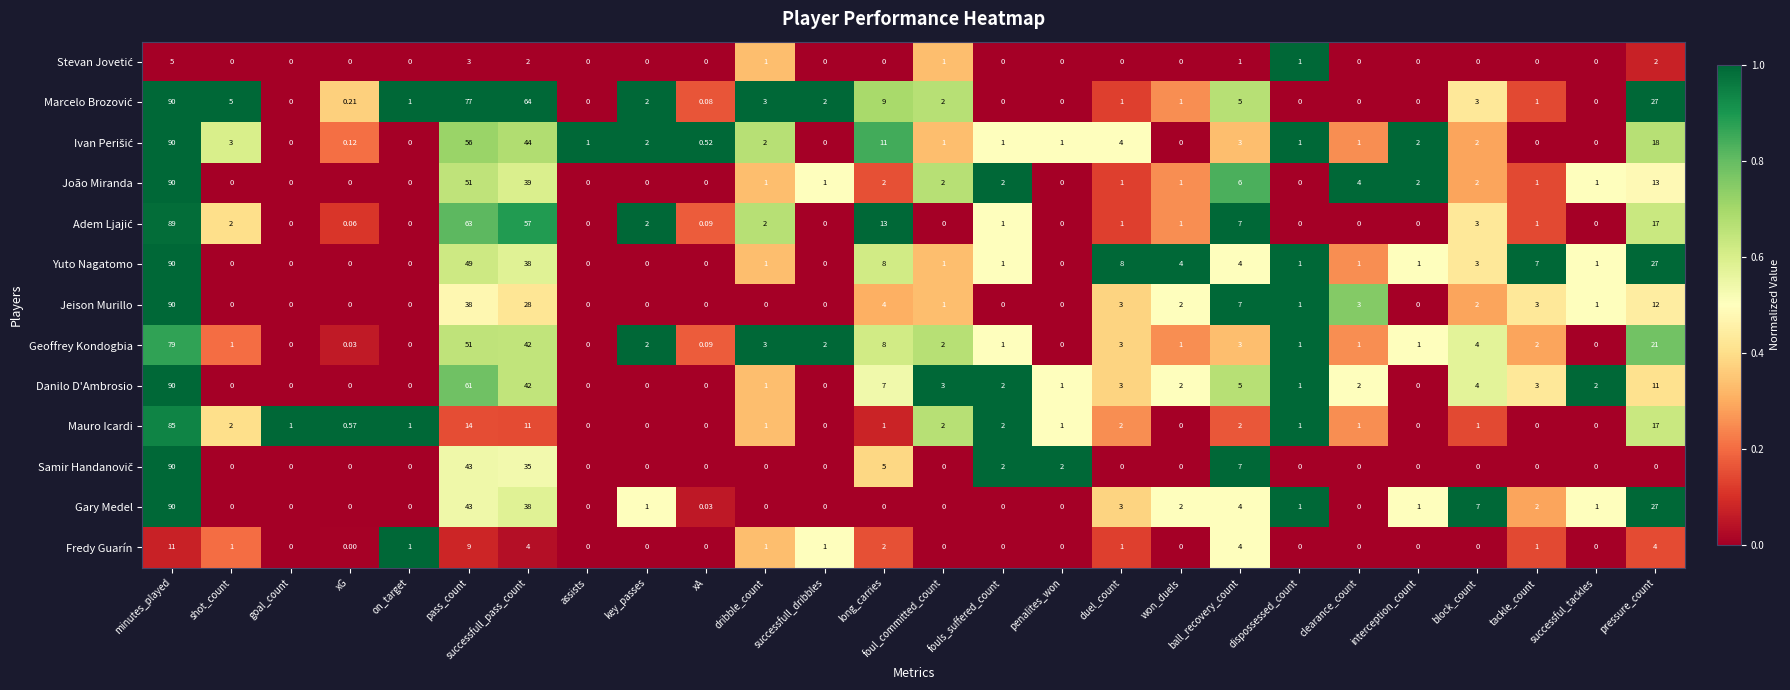

Between on_target and duel_count, which series saw the biggest shift?

Yuto Nagatomo